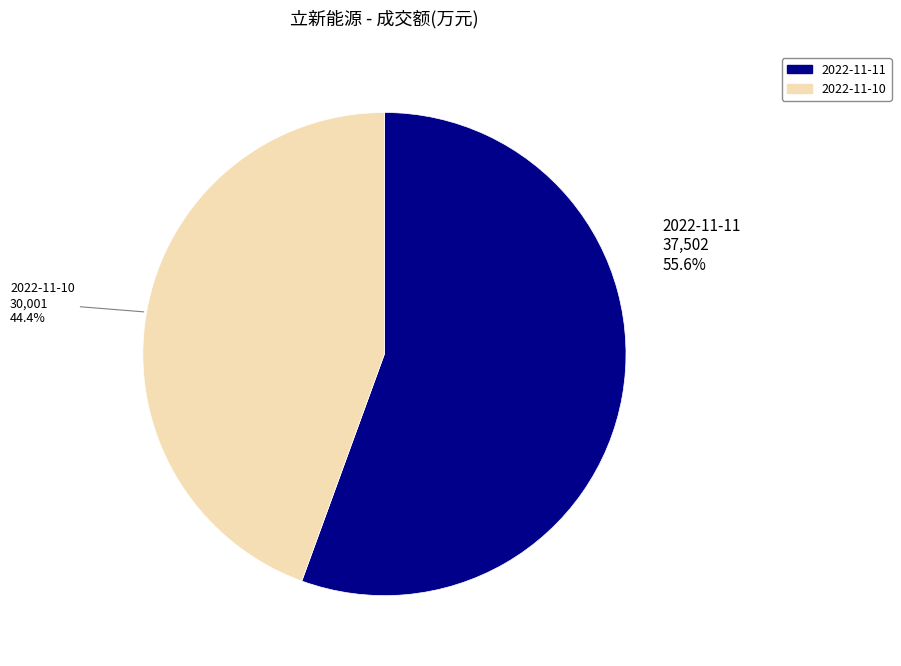

To the nearest percent, what is the difference between the 2022-11-10 and 2022-11-11 slice percentages?

11%